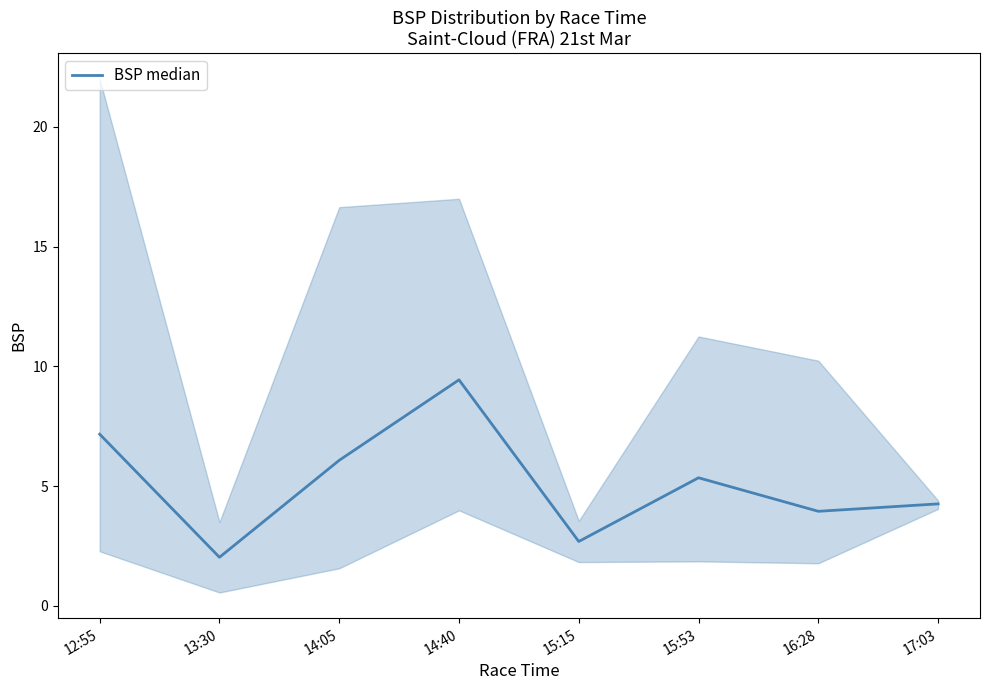

Where is the first local minimum?

13:30